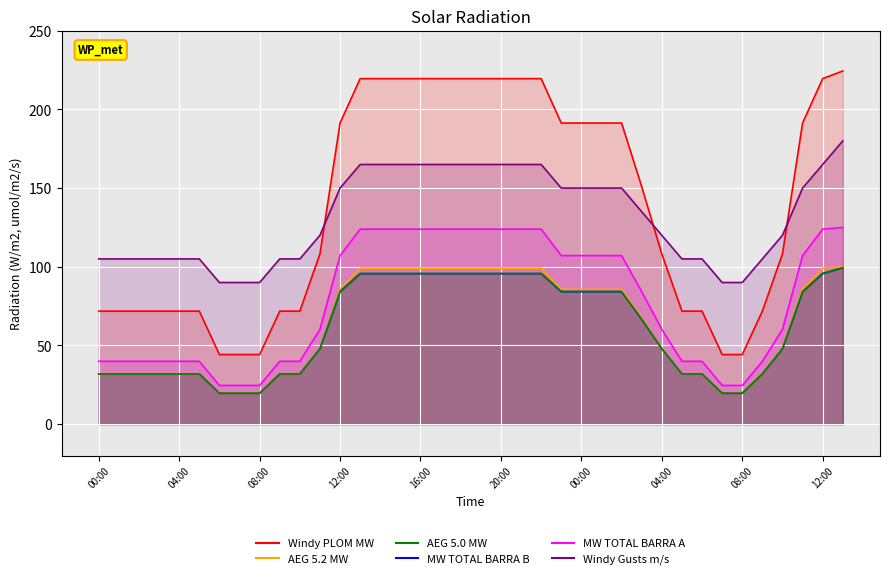

The value of MW TOTAL BARRA A at 19:00 is 123.9. True or false?

True